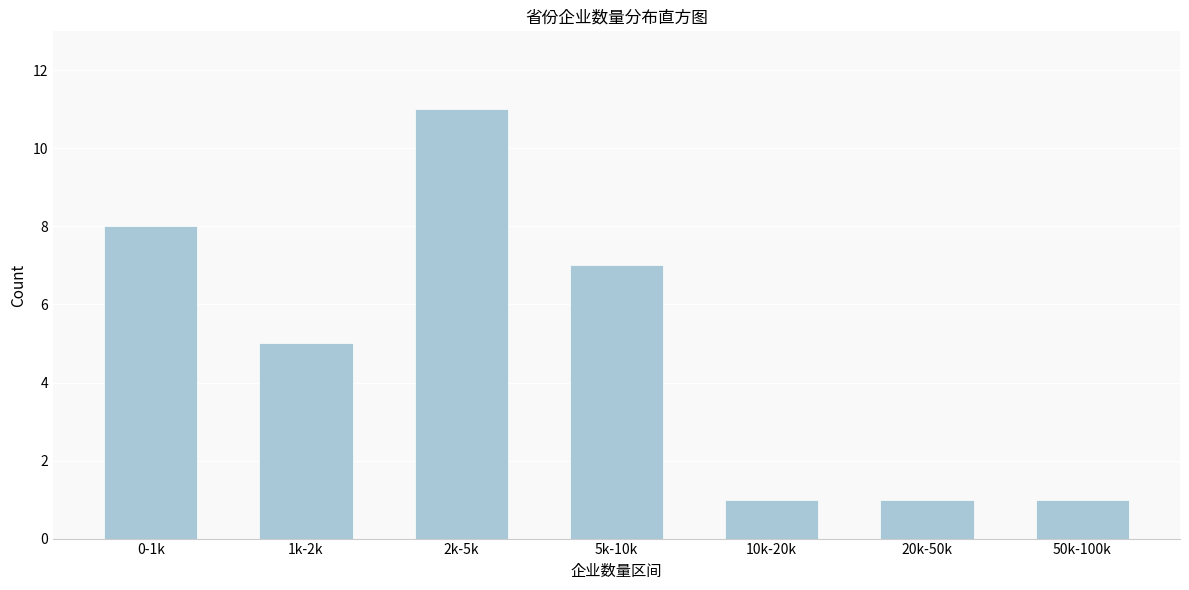

Reading right to left, transcribe all the data shown in this chart.

50k-100k=1	20k-50k=1	10k-20k=1	5k-10k=7	2k-5k=11	1k-2k=5	0-1k=8